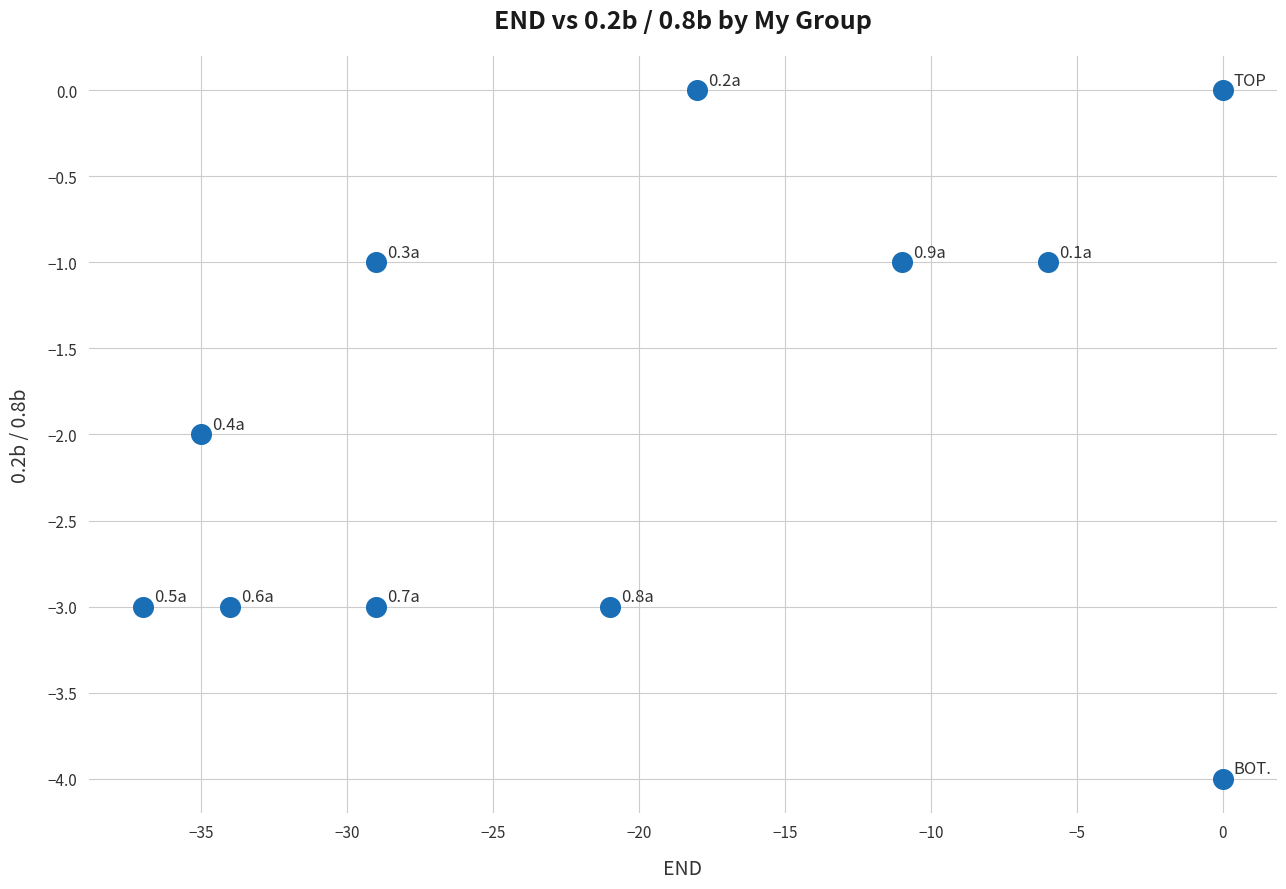

What is the range of Y values (max minus min)?

4